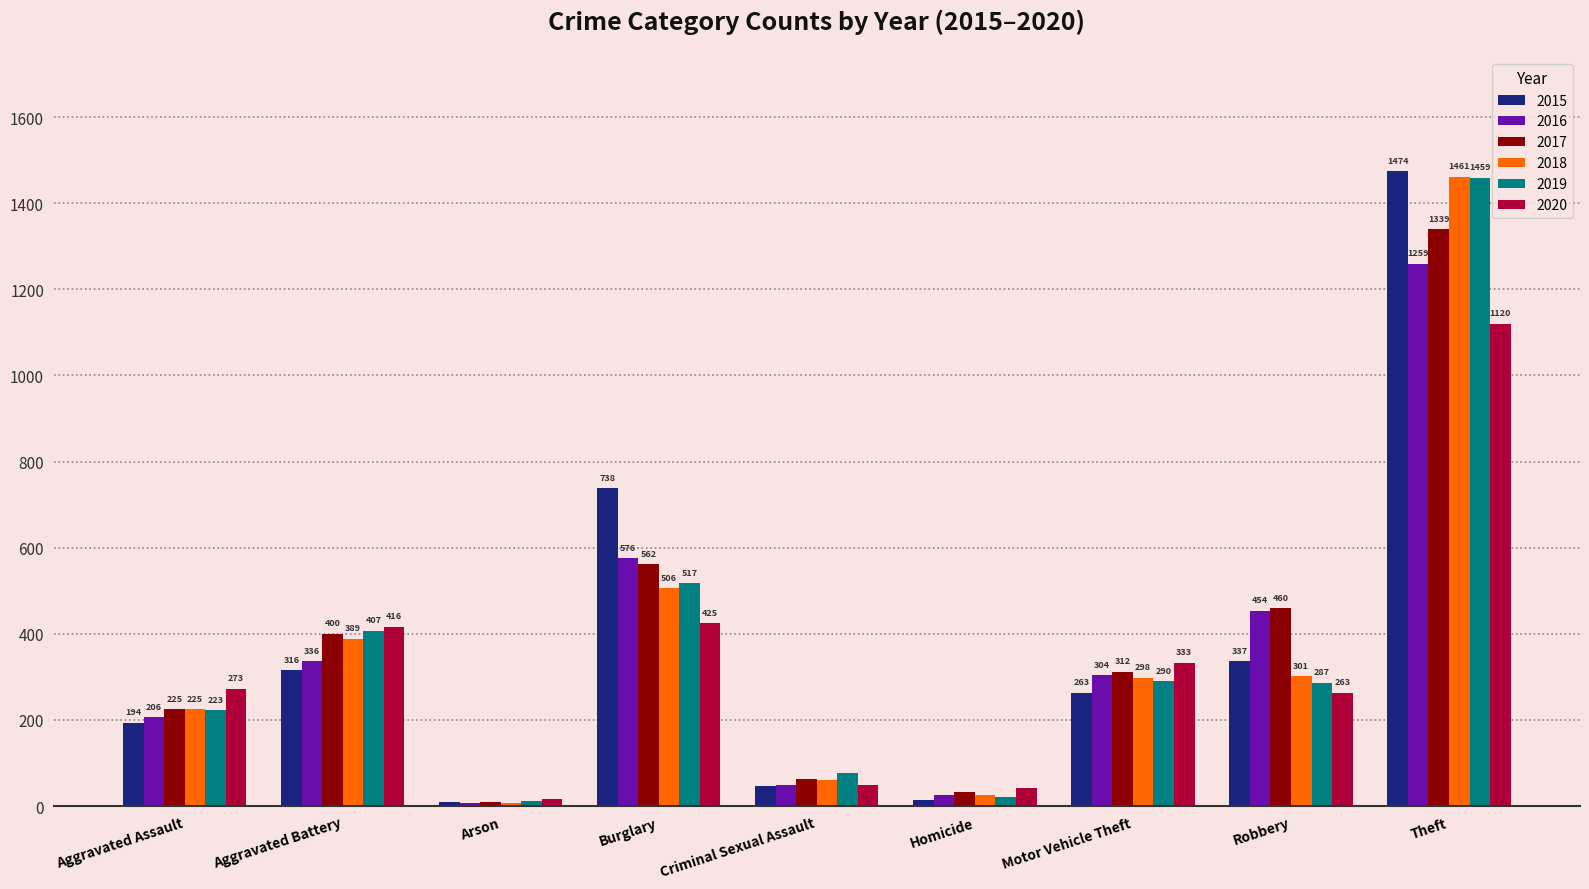

What is the label of the 3rd bar from the right?

Motor Vehicle Theft